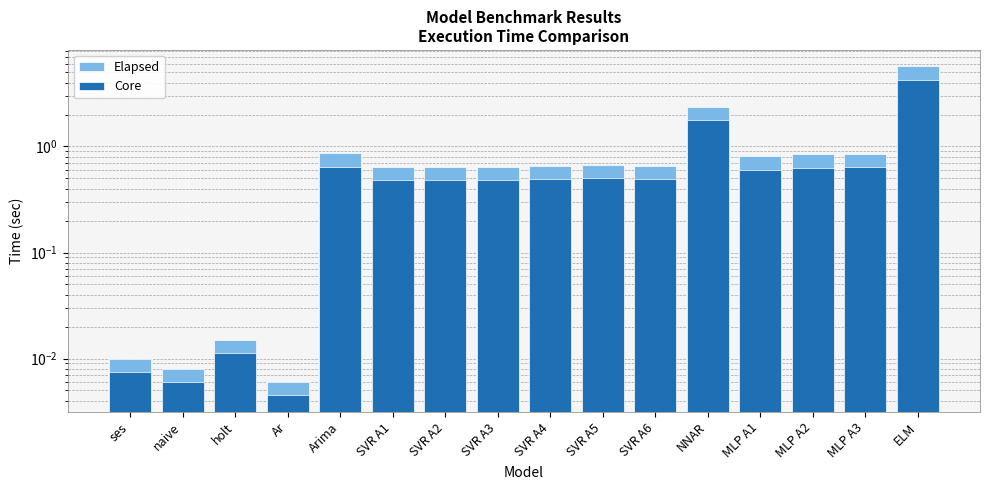

What is the label of the 1st bar from the right?

ELM